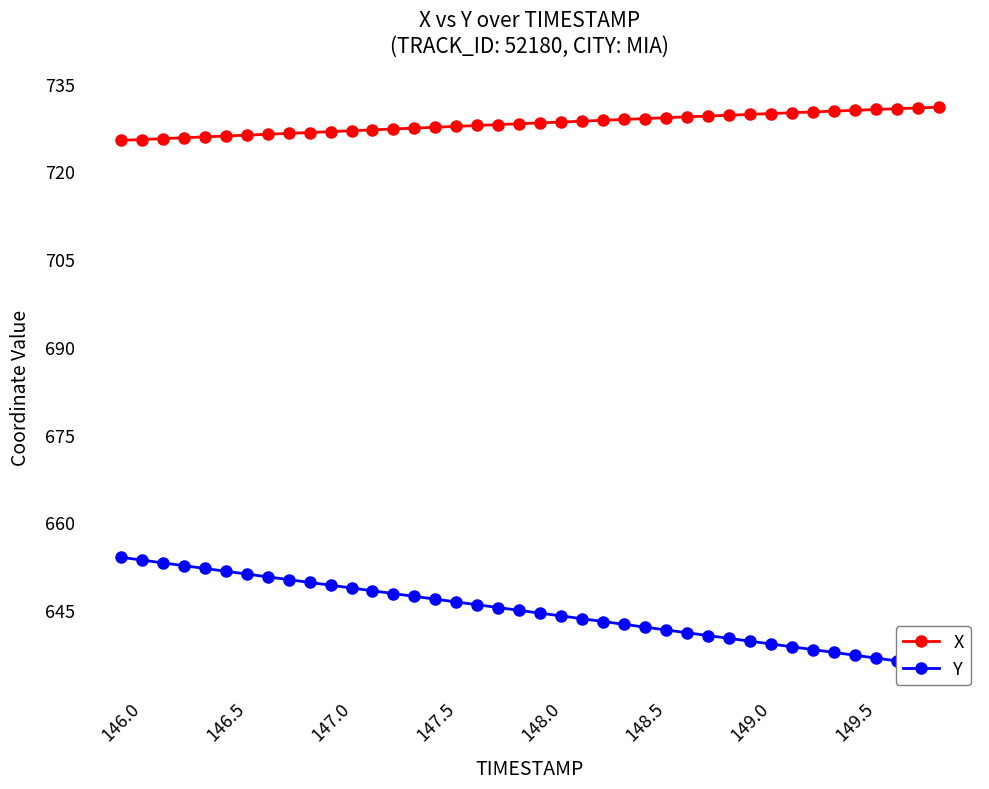

What is the minimum value for X?

725.3